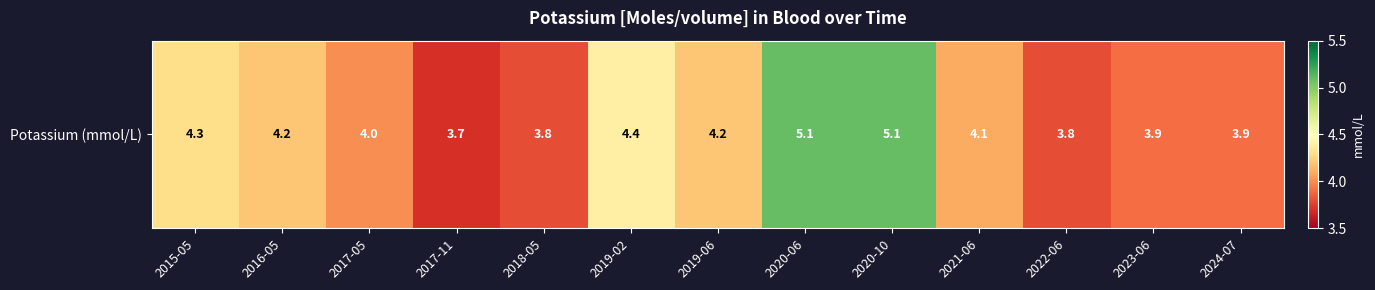

What is the greatest value displayed?

5.1